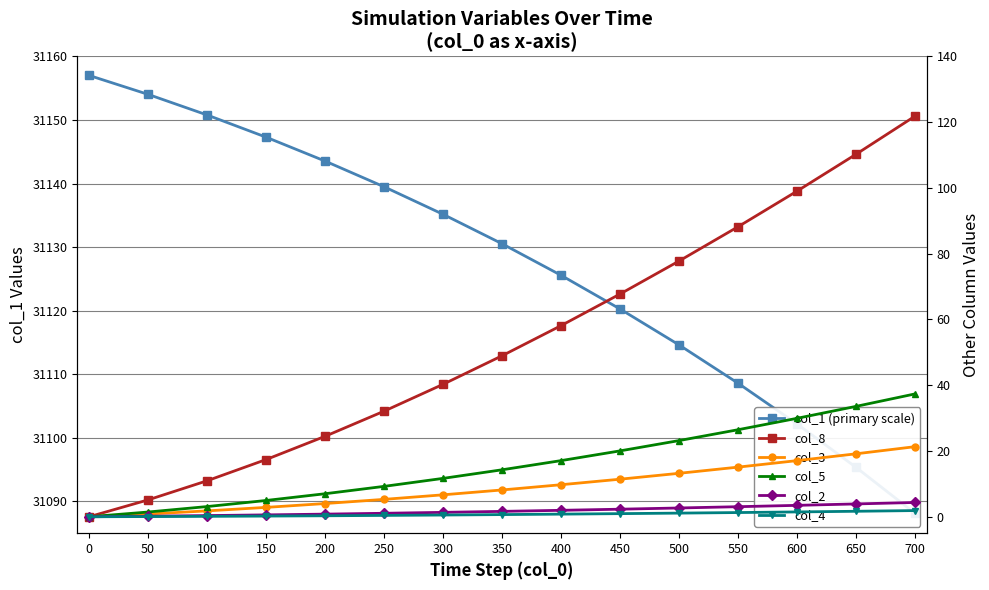

Which series has the largest total across all categories?

col_1 (primary scale)